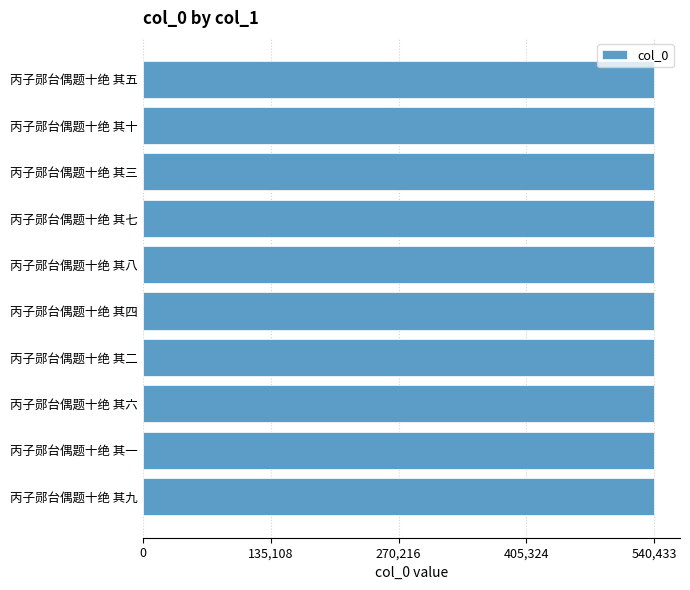

What value does the data have at 丙子郧台偶题十绝 其二?

540425